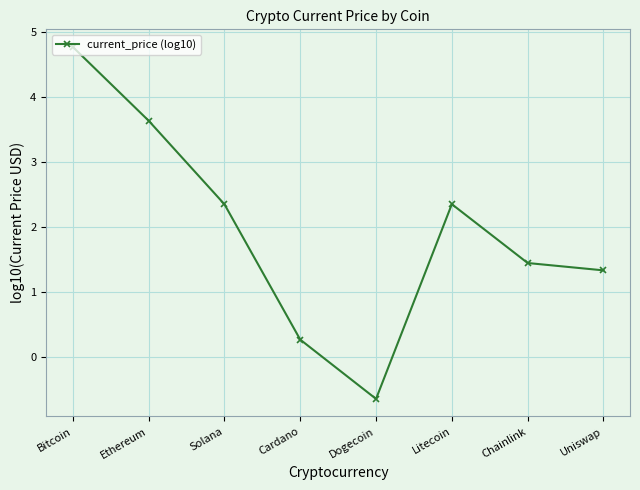

What is the greatest value displayed?

4.8